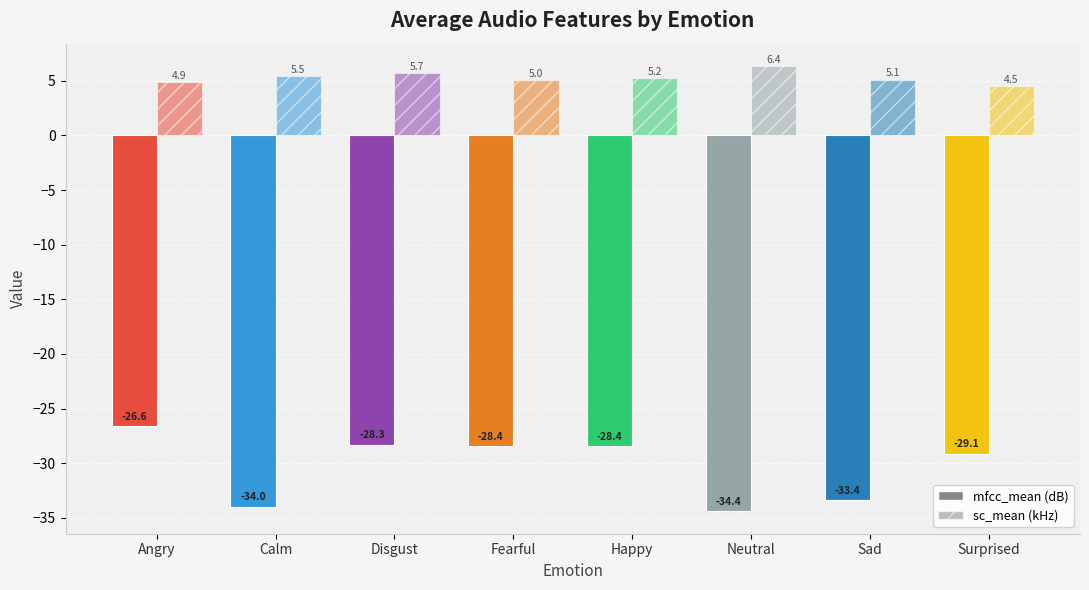

Are the bars horizontal?

No